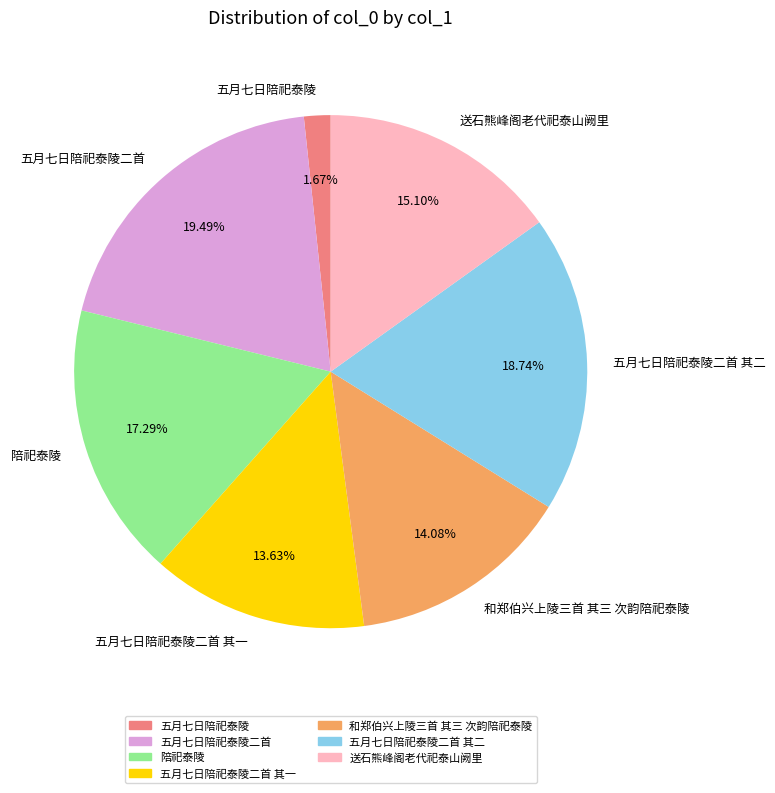

Does 五月七日陪祀泰陵二首 其一 account for over 50% of the chart?

No